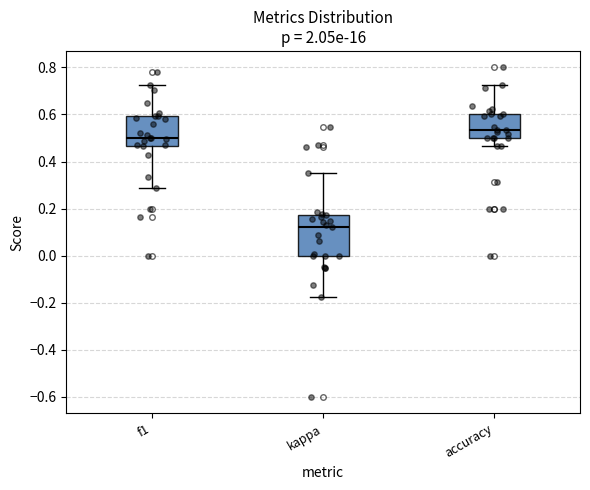

Reading left to right, read every box against the y-axis: the position of its median line, the range the box covers, and the ends of its whiskers. The values are not printed on the chart, so give them approximately, as read against the axis.

f1: median 0.50, box 0.46 to 0.60, whiskers 0.28 to 0.72
kappa: median 0.12, box 0.00 to 0.18, whiskers -0.18 to 0.36
accuracy: median 0.54, box 0.50 to 0.60, whiskers 0.46 to 0.72